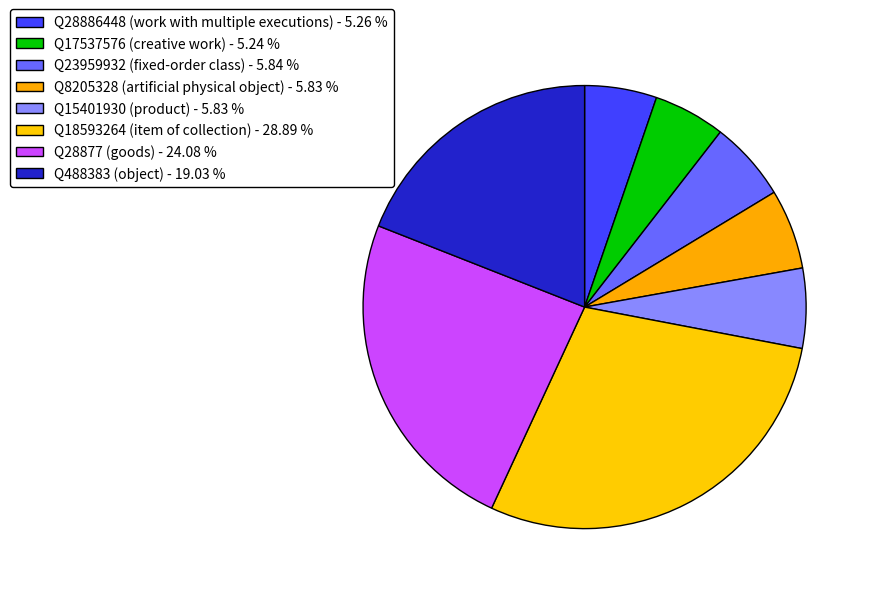

To the nearest percent, what is the average slice percentage?

12%